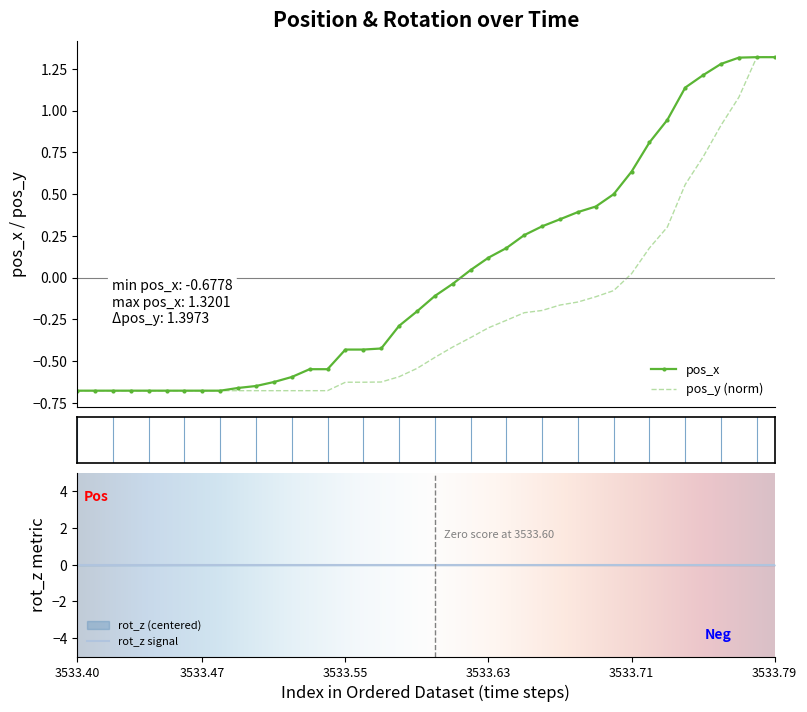

Which has a higher value, 26 or 11?

26